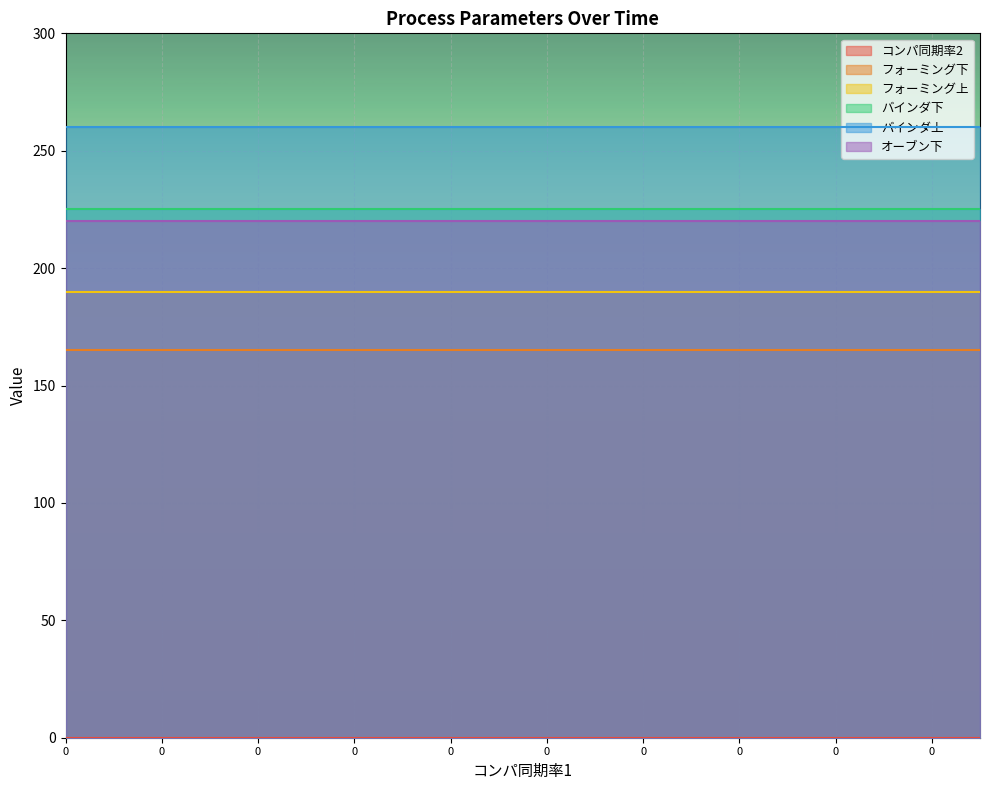

What are all the series names shown in the legend?

コンパ同期率2, フォーミング下, フォーミング上, バインダ下, バインダ上, オーブン下